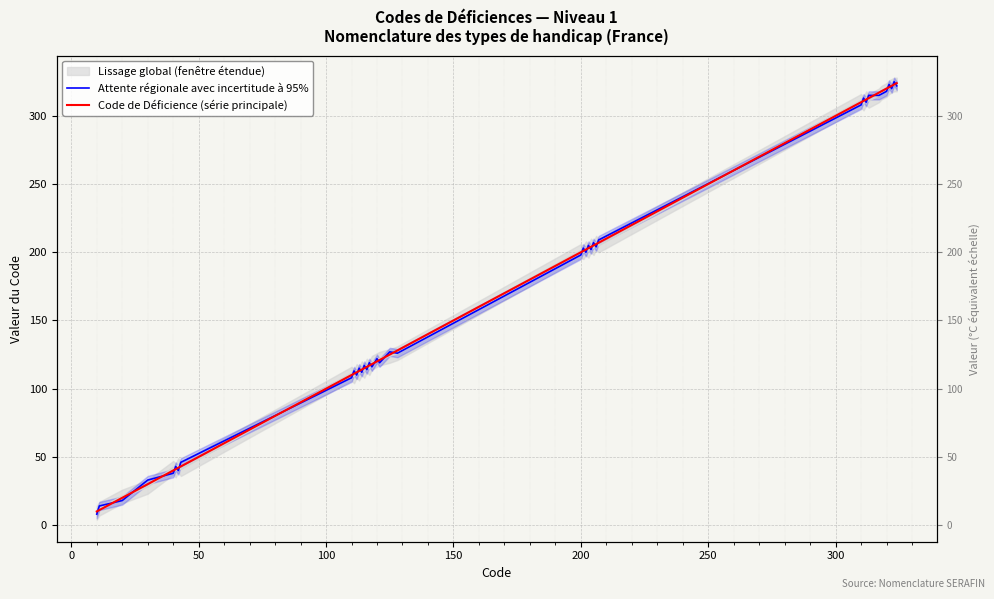

What is the average value of the Code de Déficience (série principale) series?

172